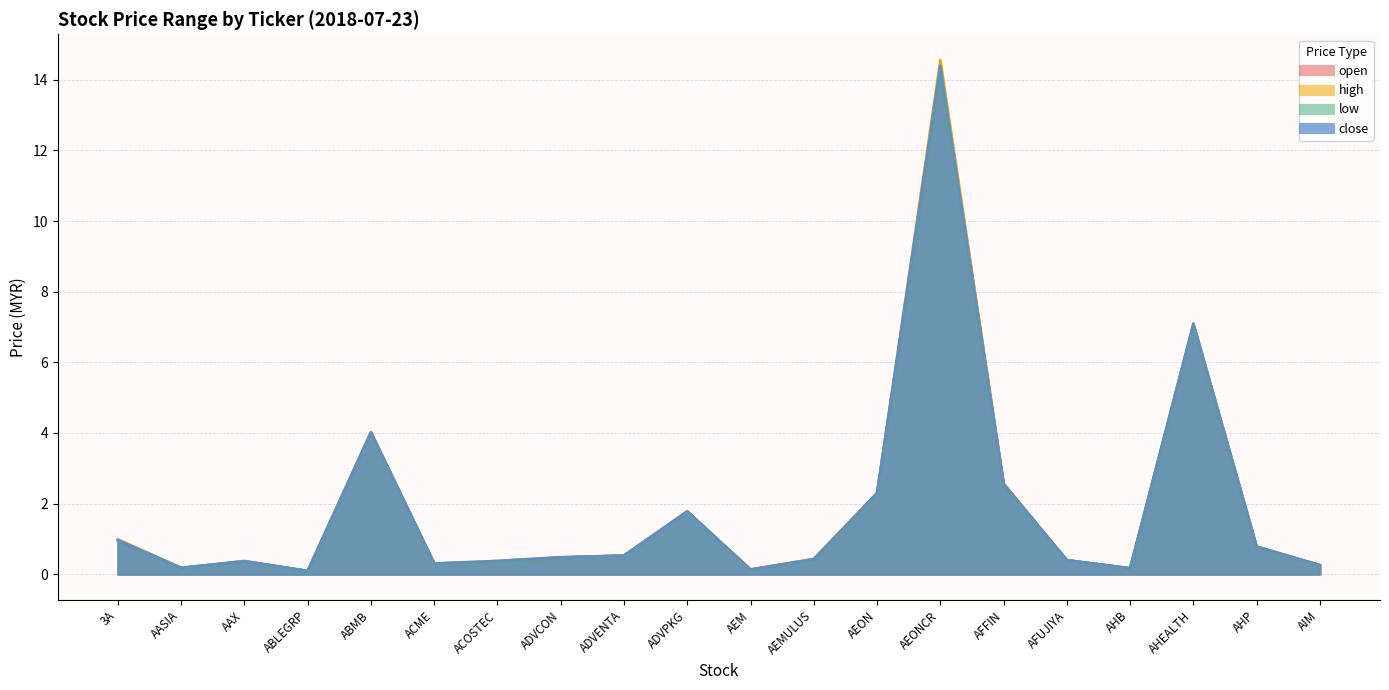

What is the sum of all close values?

37.6